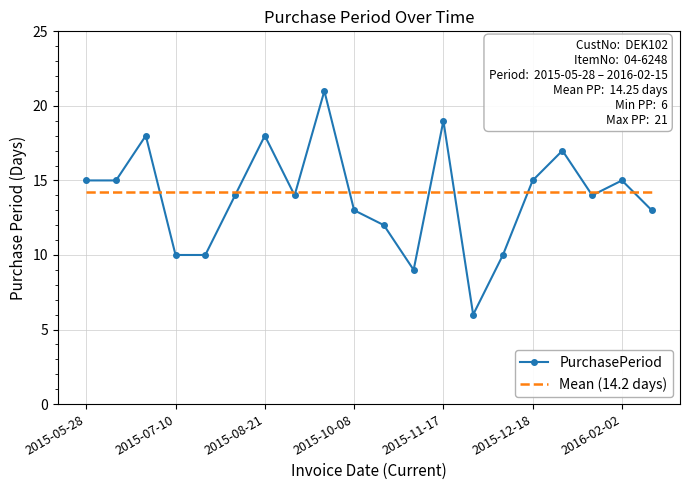

At which category does the data reach its first local peak?

2015-06-30